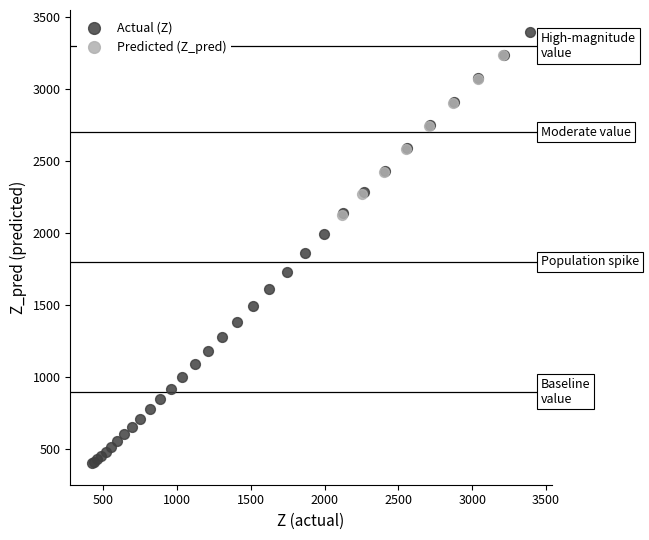

Which series contains the lowest Y value?

Actual (Z)